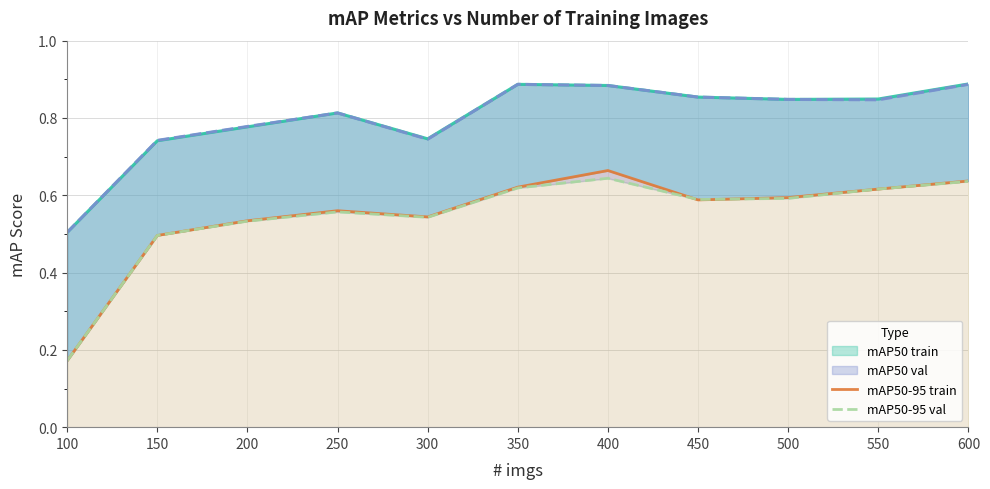

Does the chart display data point markers on the line(s)?

No